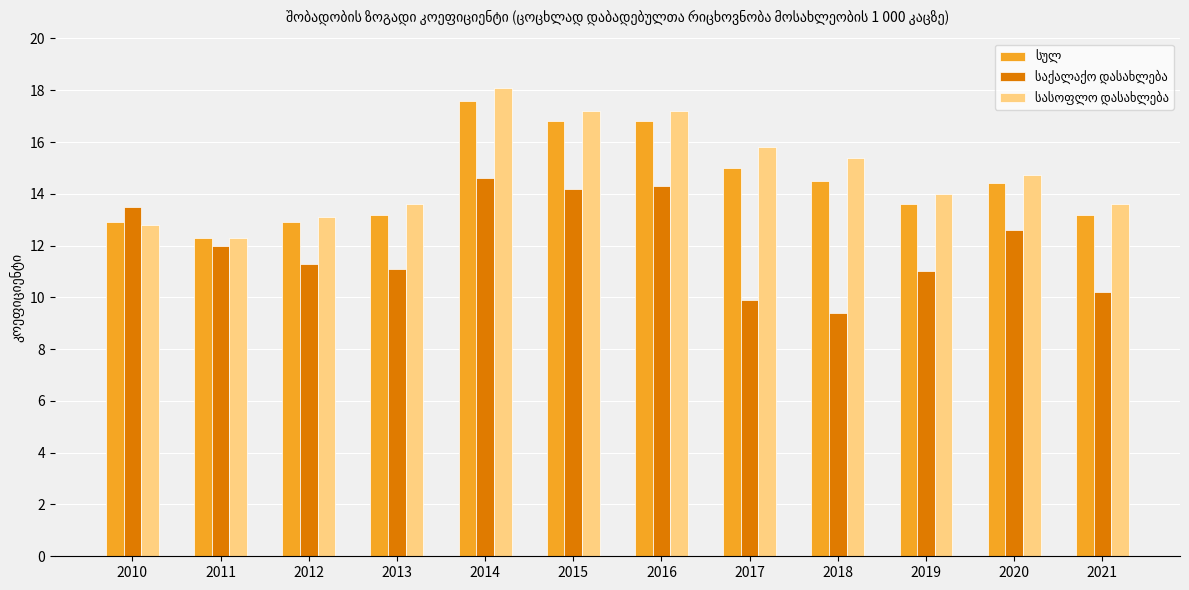

At how many categories does at least one series exceed 9?

12